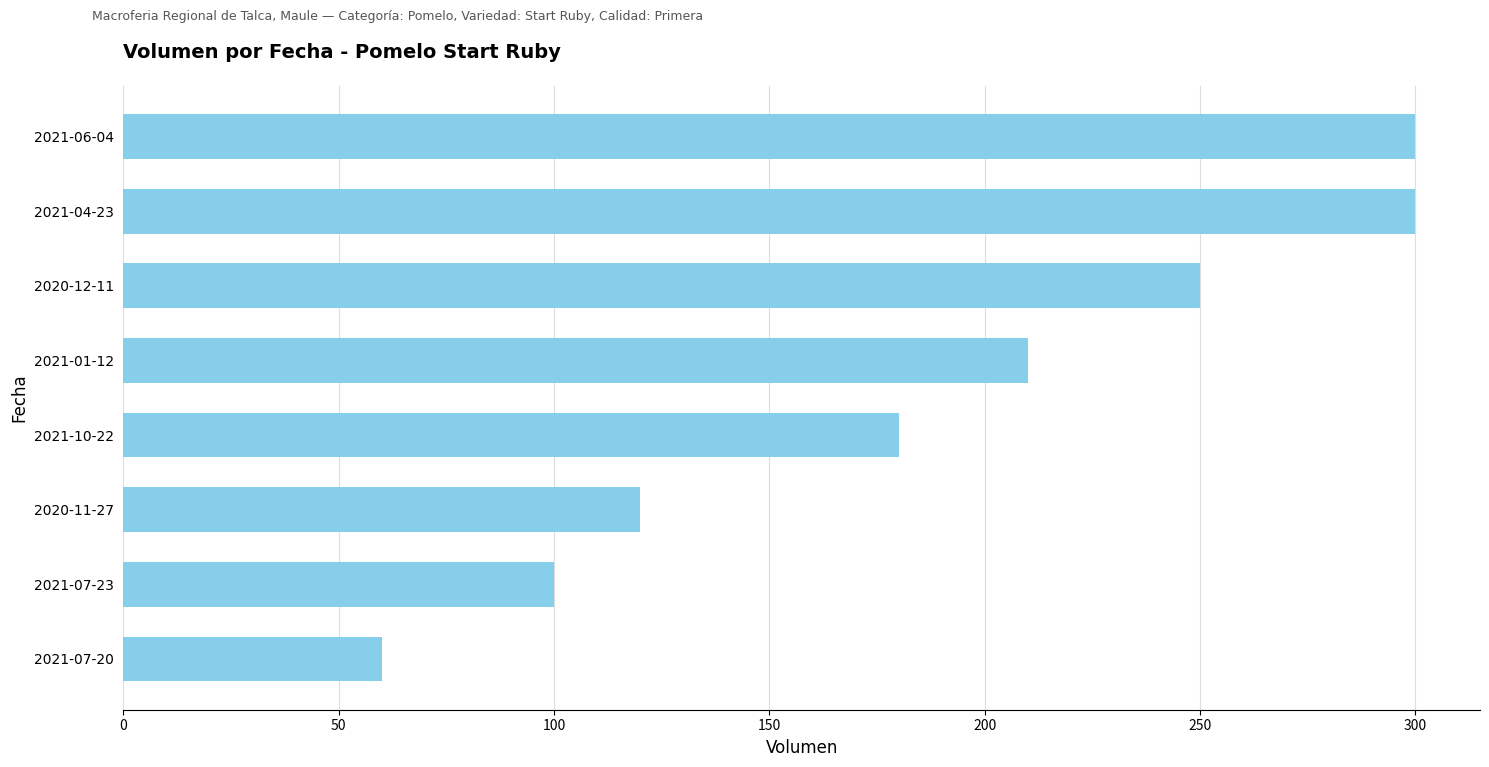

Which category has the lowest value across all series?

2021-07-20